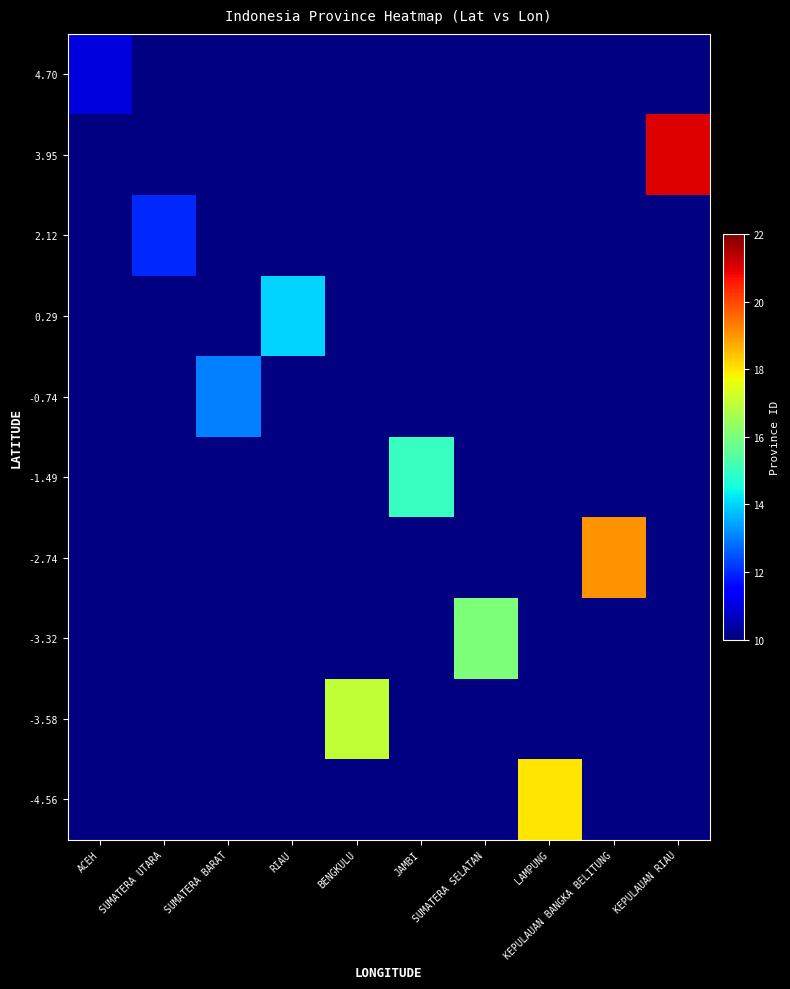

At which label does 2.12 reach its minimum?

ACEH